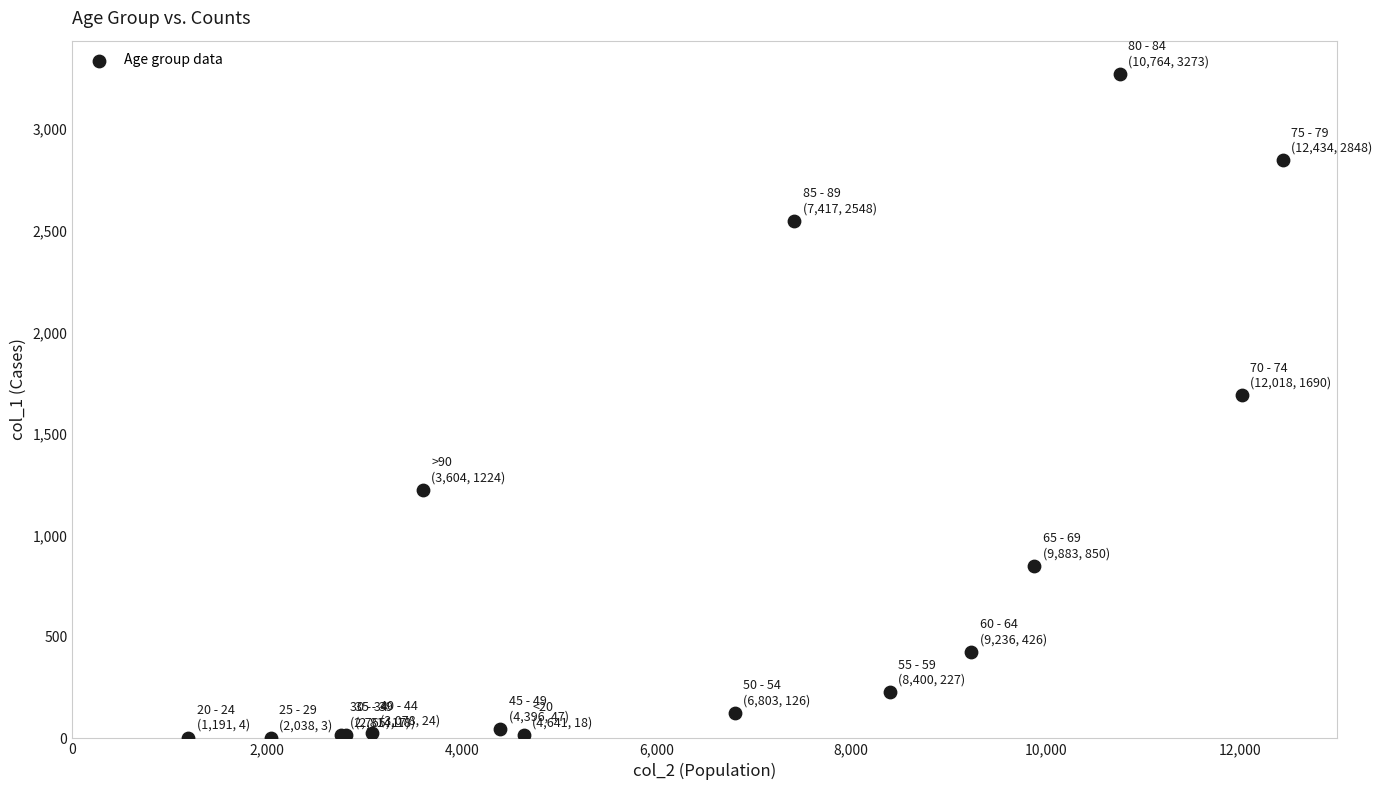

What Y value in the scatter plot is closest to 1638?

1690